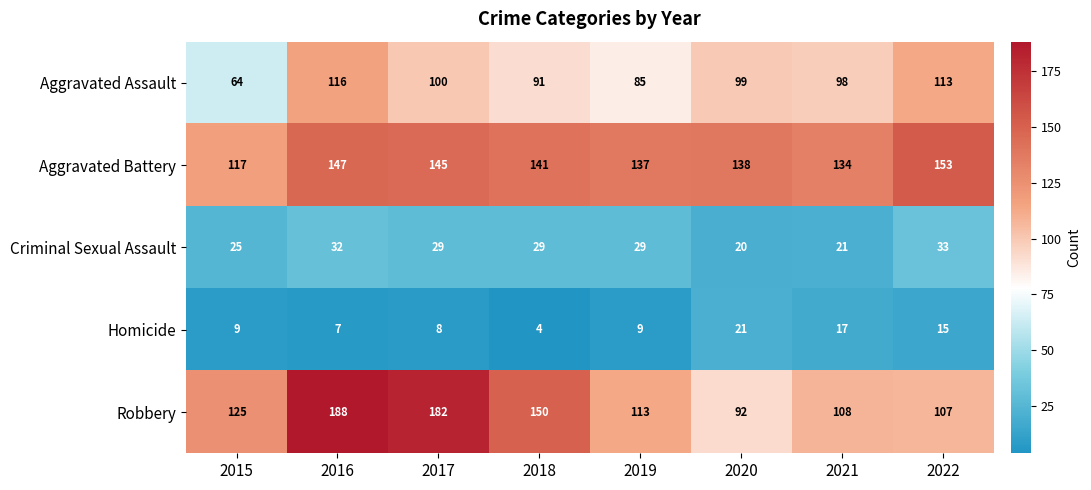

Which series has the widest spread of values?

Robbery